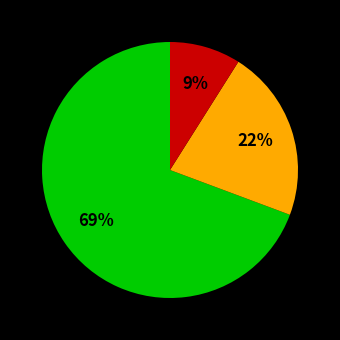

To the nearest percent, what is the average slice percentage?

33%